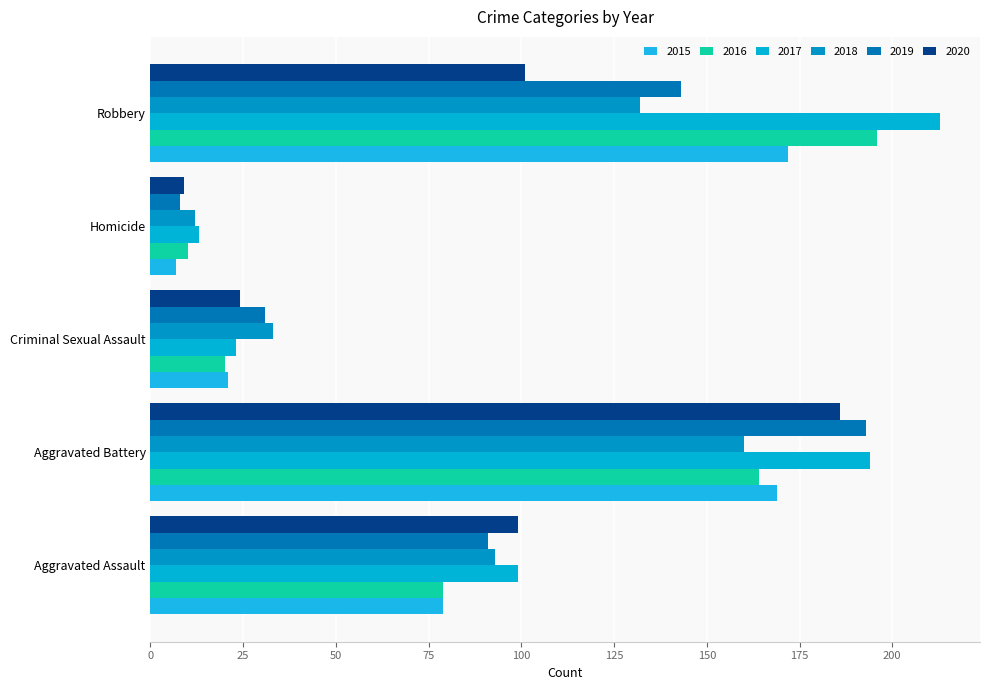

How many data points does each series have?

5